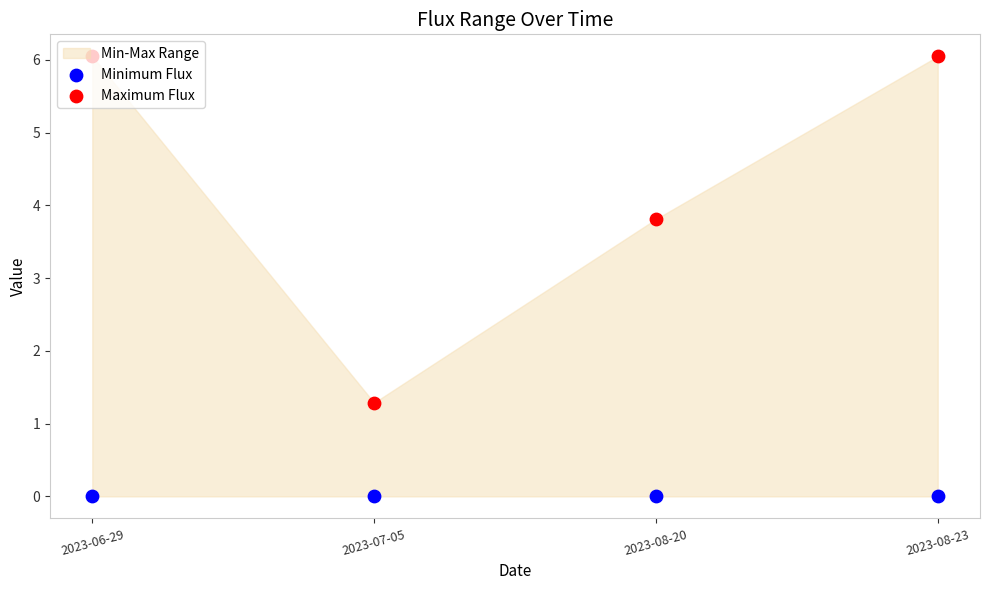

At how many categories does at least one series exceed 4?

2